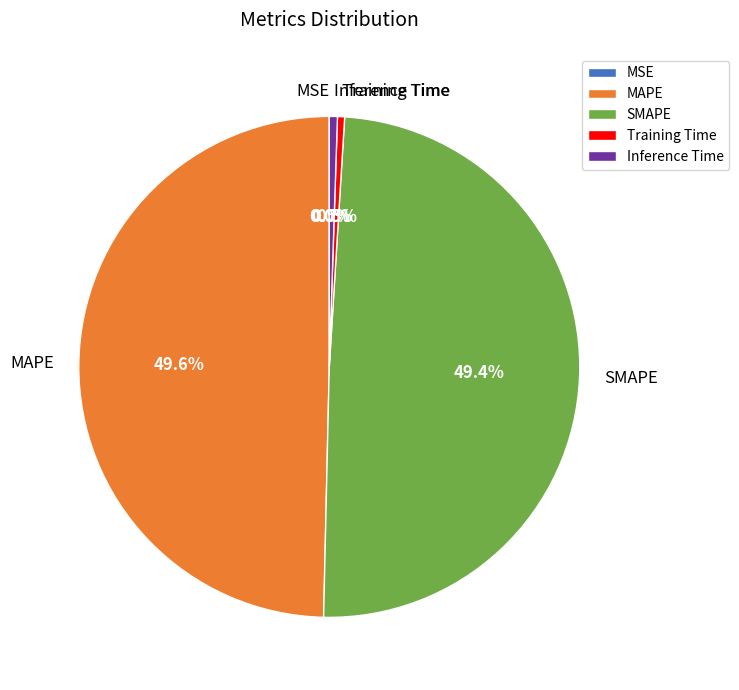

Which has a higher value, Training Time or MAPE?

MAPE